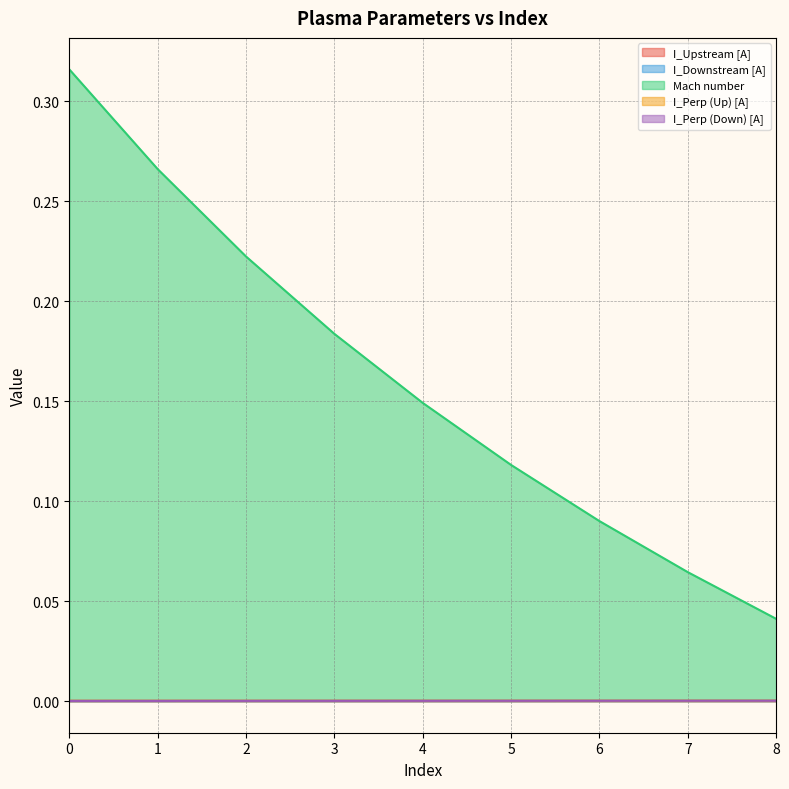

True or false: I_Perp (Up) [A] has a value of 0.0 at 2.

True